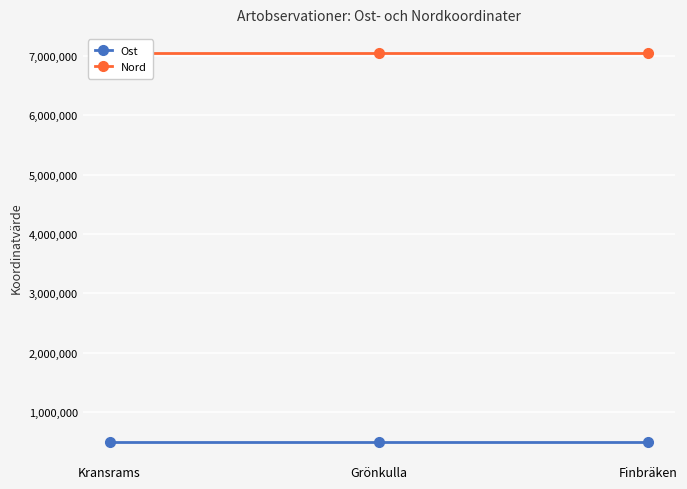

What is the value of the Nord point at the 1st from the left?

7046617.8